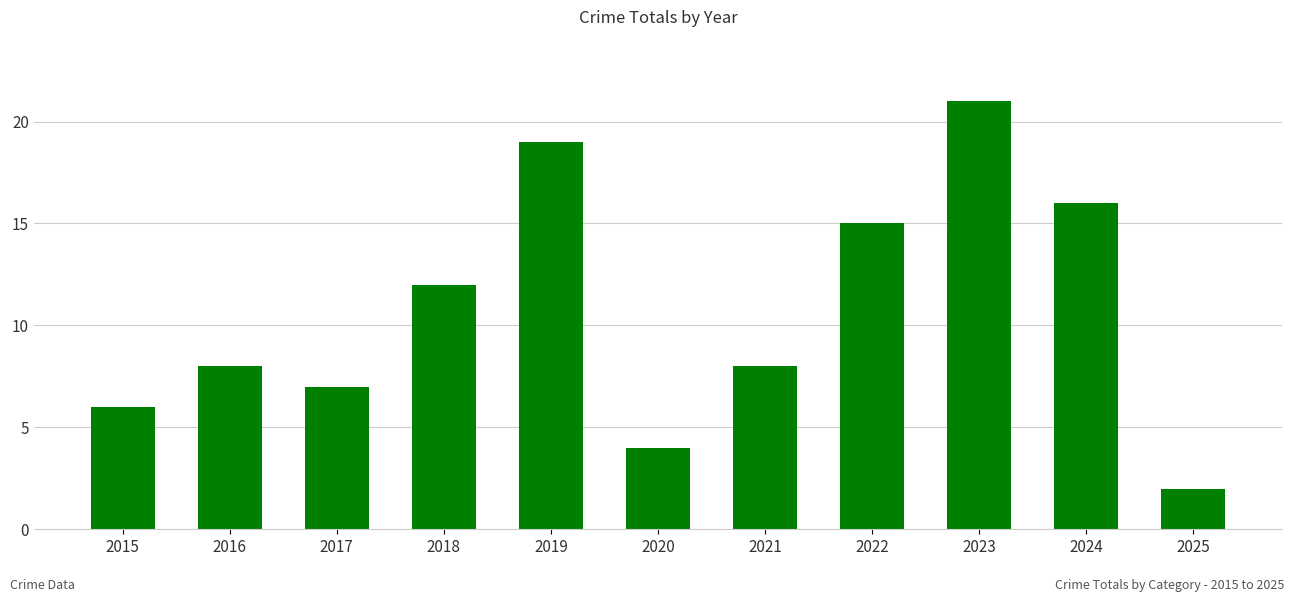

How many distinct data groups are displayed?

1